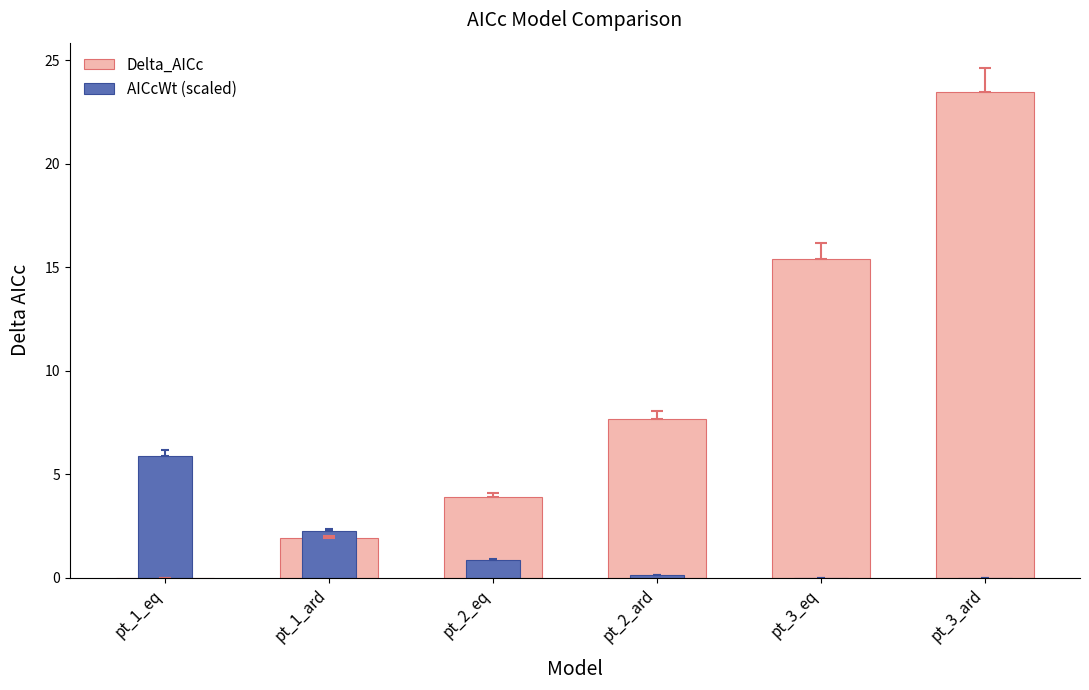

How many values in Delta_AICc are above zero?

5